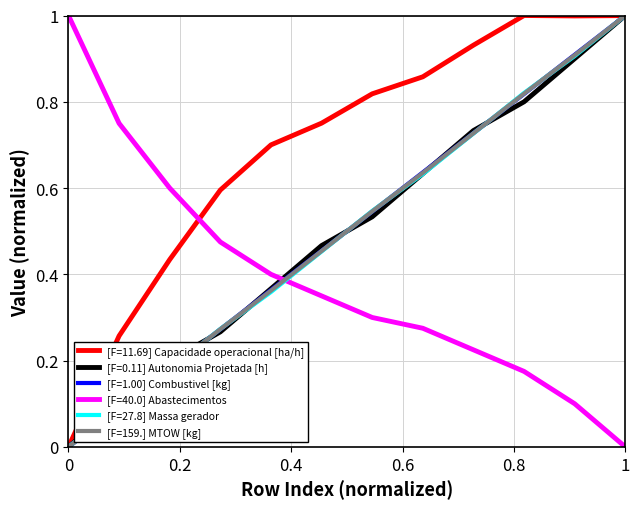

True or false: the data has more than 1 interior local peaks.

False